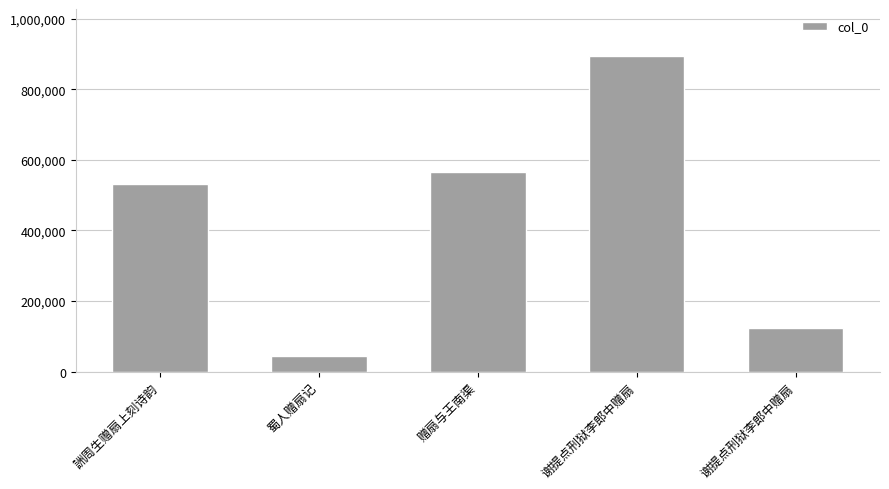

Count the number of data series in this chart.

1